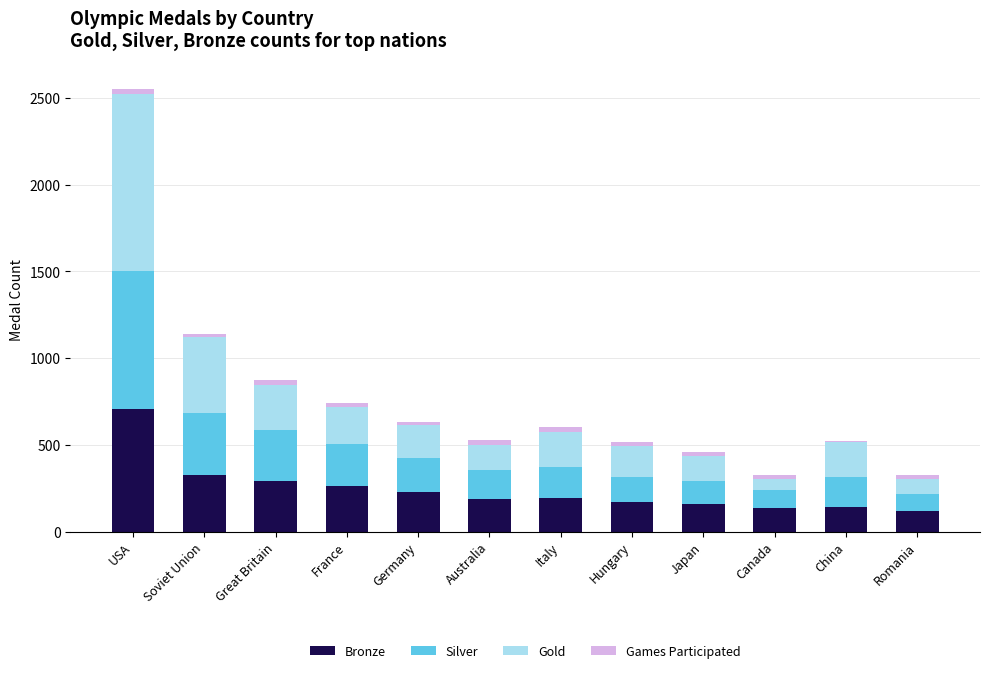

True or false: Bronze has a value of 322 at Australia.

False